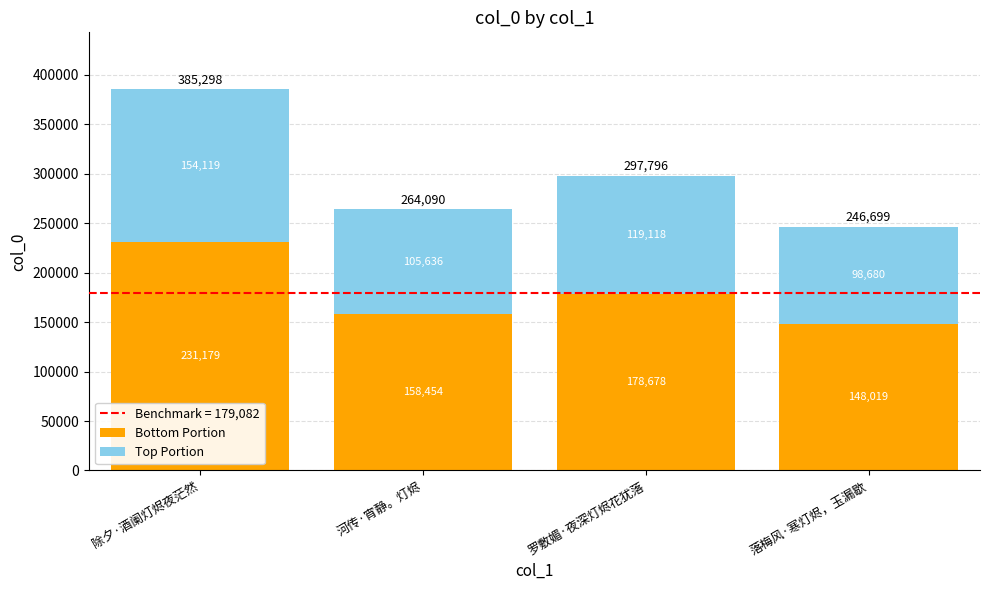

What is the difference between the Bottom Portion values at 罗敷媚·夜深灯烬花犹落 and 除夕·酒阑灯烬夜茫然?

52501.2